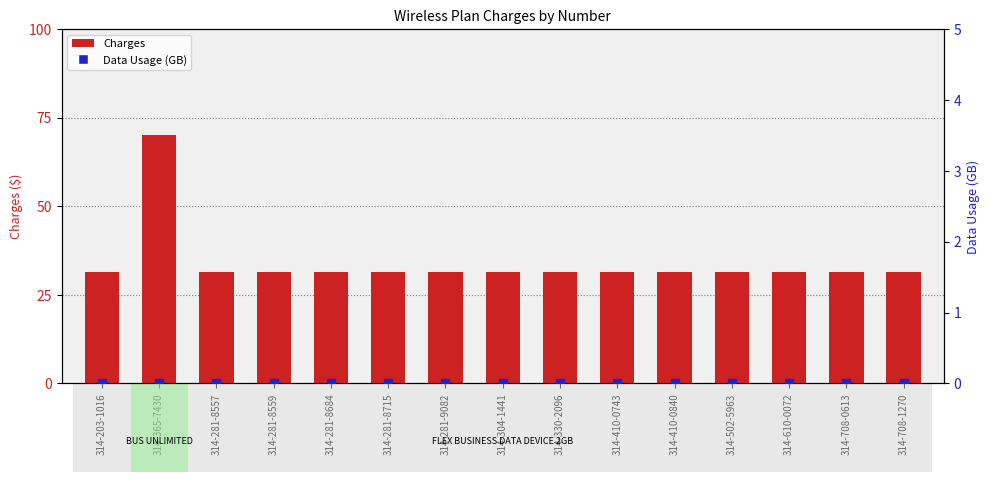

Which series reaches the minimum Y coordinate?

Data Usage (GB)